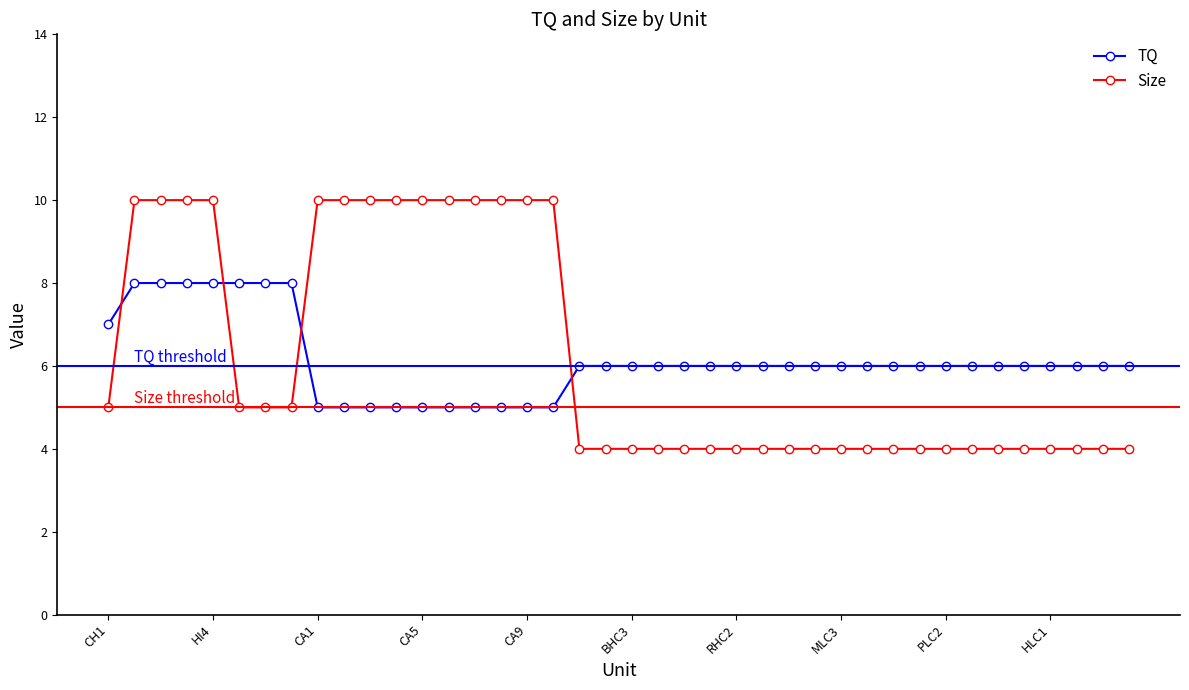

Which series has the largest range (max minus min)?

Size